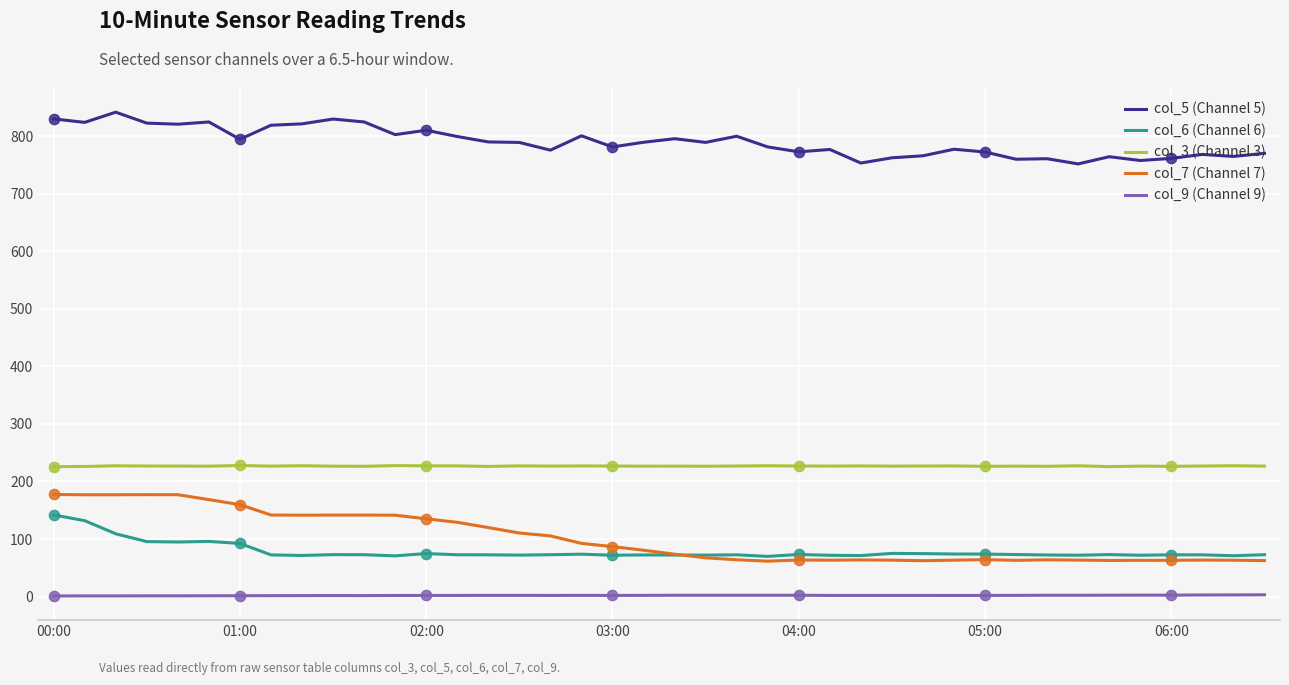

What are all the series names shown in the legend?

col_5 (Channel 5), col_6 (Channel 6), col_3 (Channel 3), col_7 (Channel 7), col_9 (Channel 9)